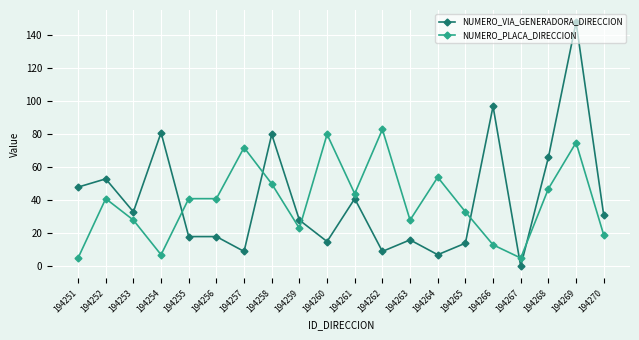

Does the chart display data point markers on the line(s)?

Yes